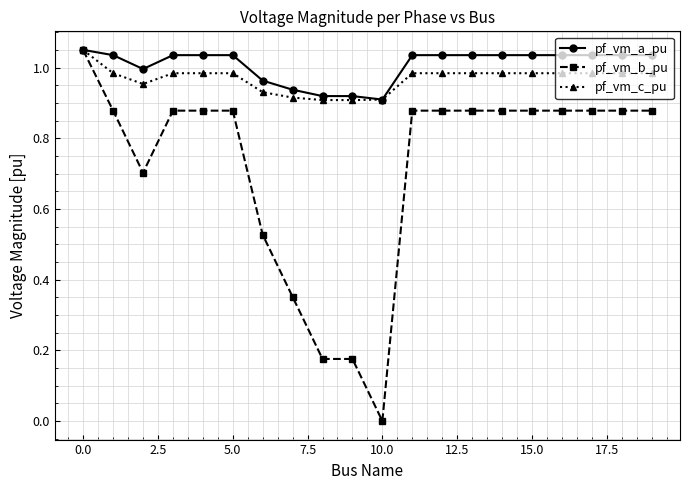

Which series has the widest spread of values?

pf_vm_b_pu